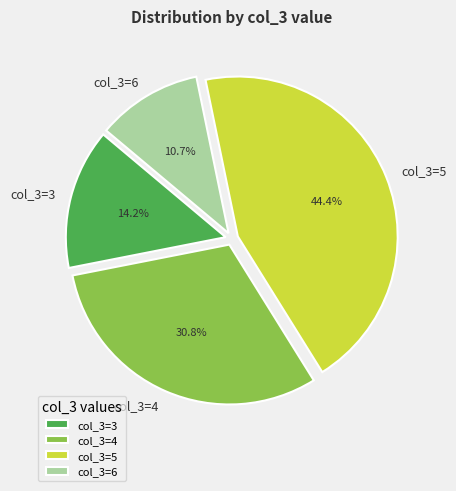

Which has a higher value, col_3=5 or col_3=6?

col_3=5